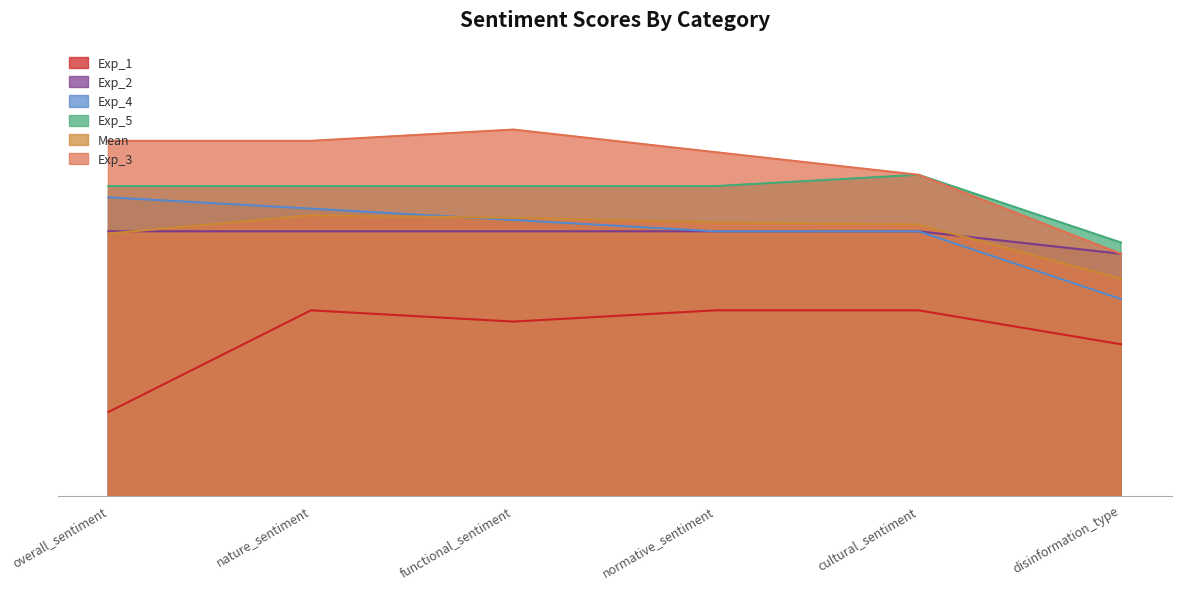

True or false: Exp_1 and Exp_2 cross at least once.

False